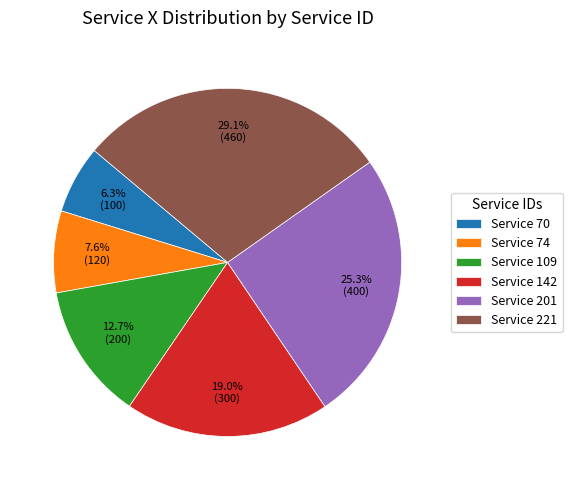

Do Service 221 and Service 109 together represent more than half of the pie?

No